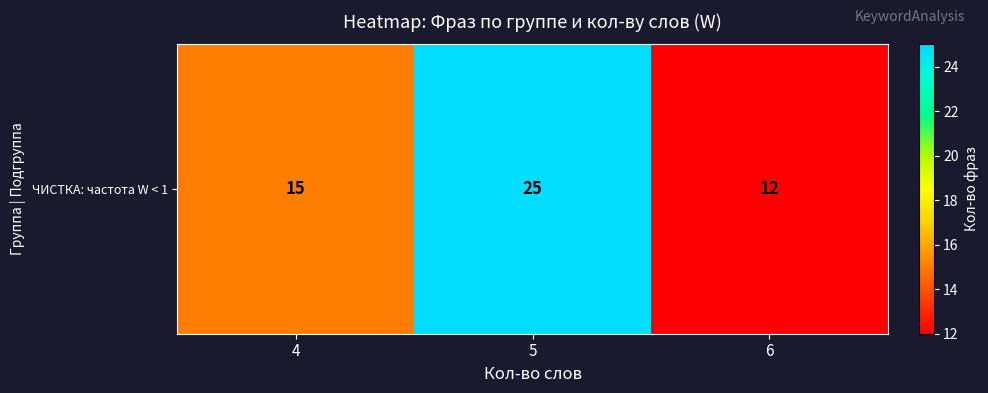

Count the values in the range 12 to 25.

3